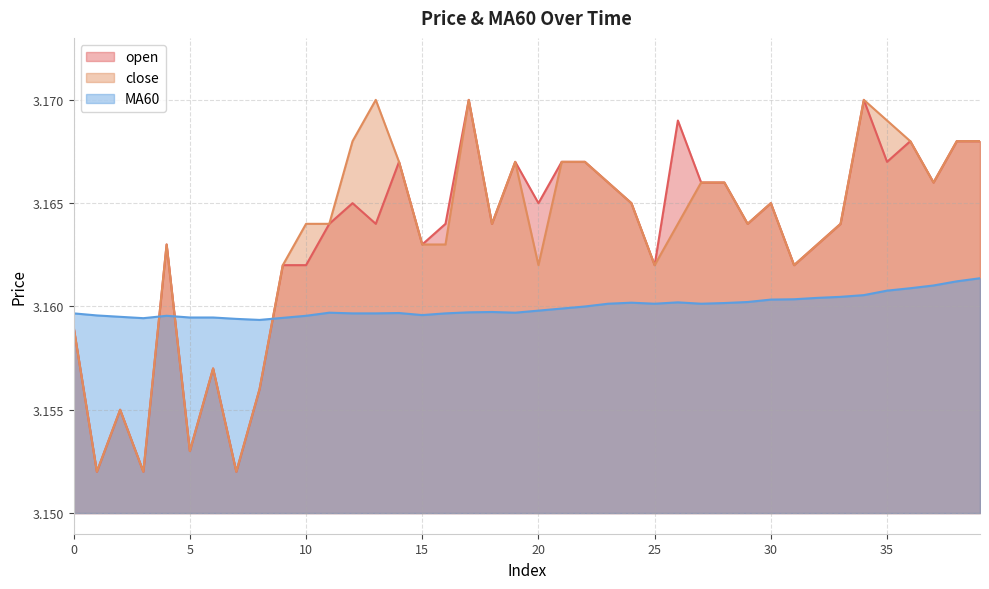

What is the minimum value for MA60?

3.2